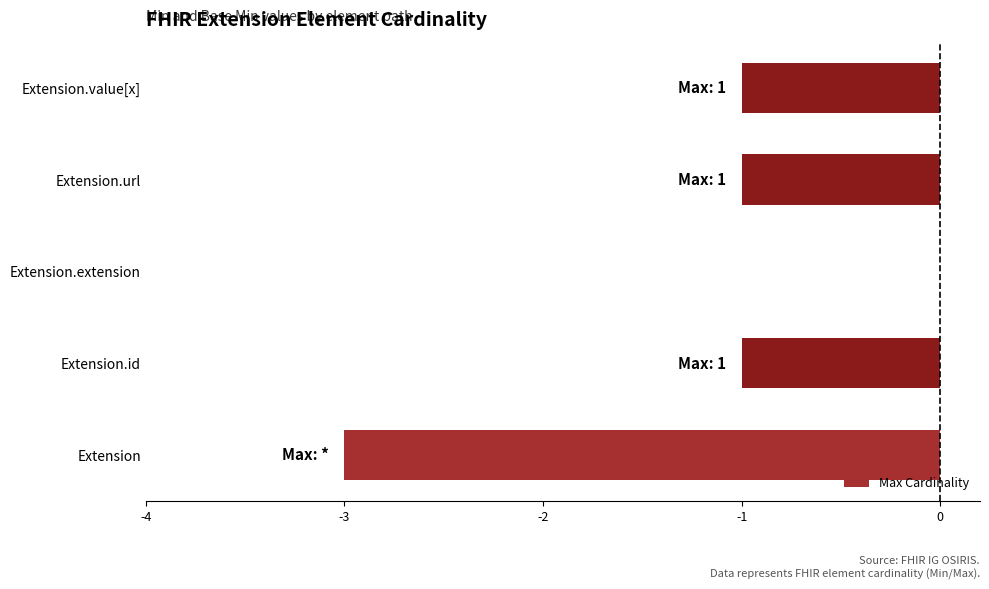

What is the sum of all values?

-6